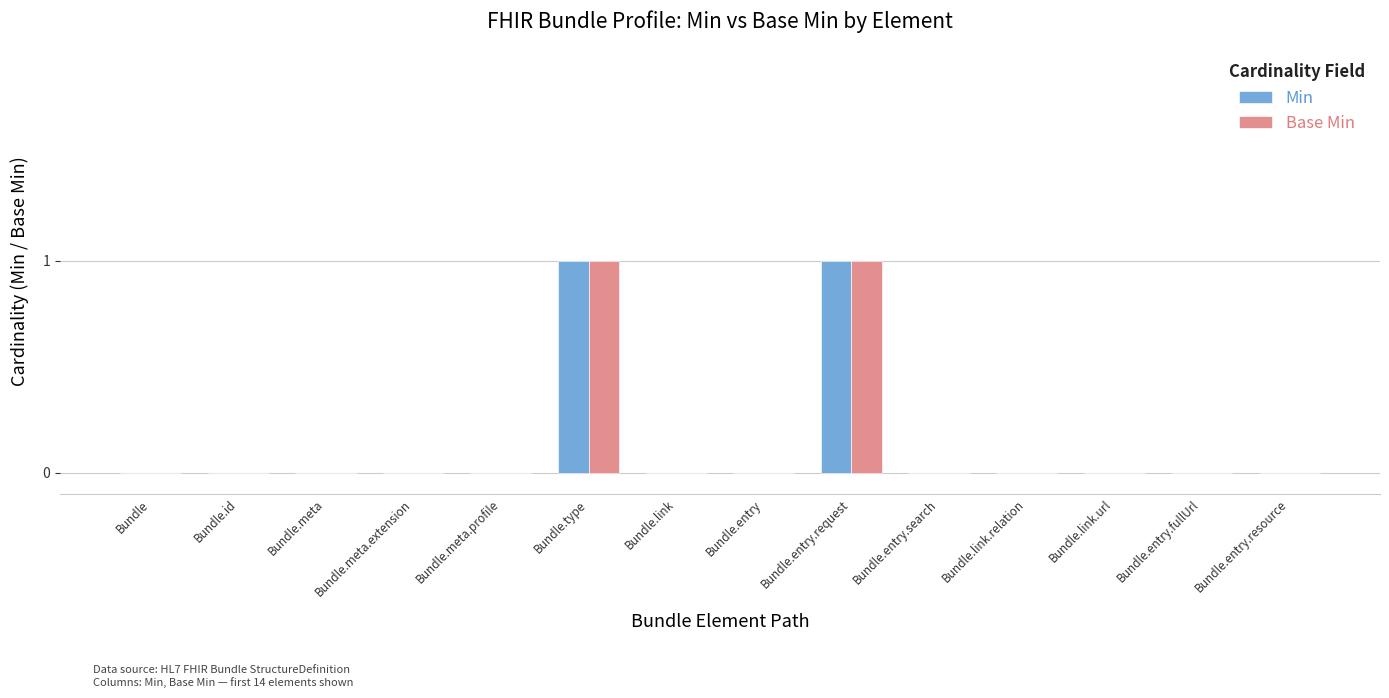

Are the bars horizontal?

No